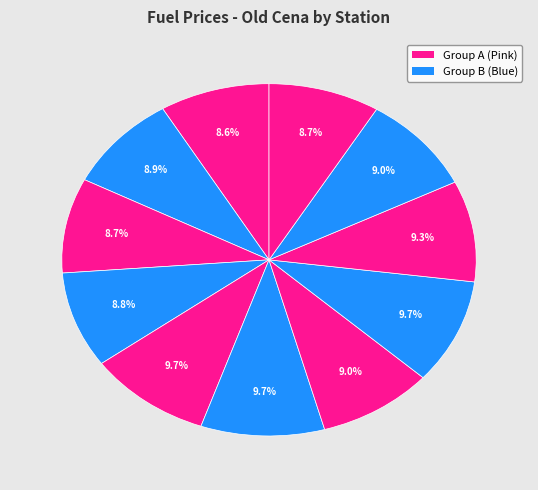

How many slices are in this pie chart?

11